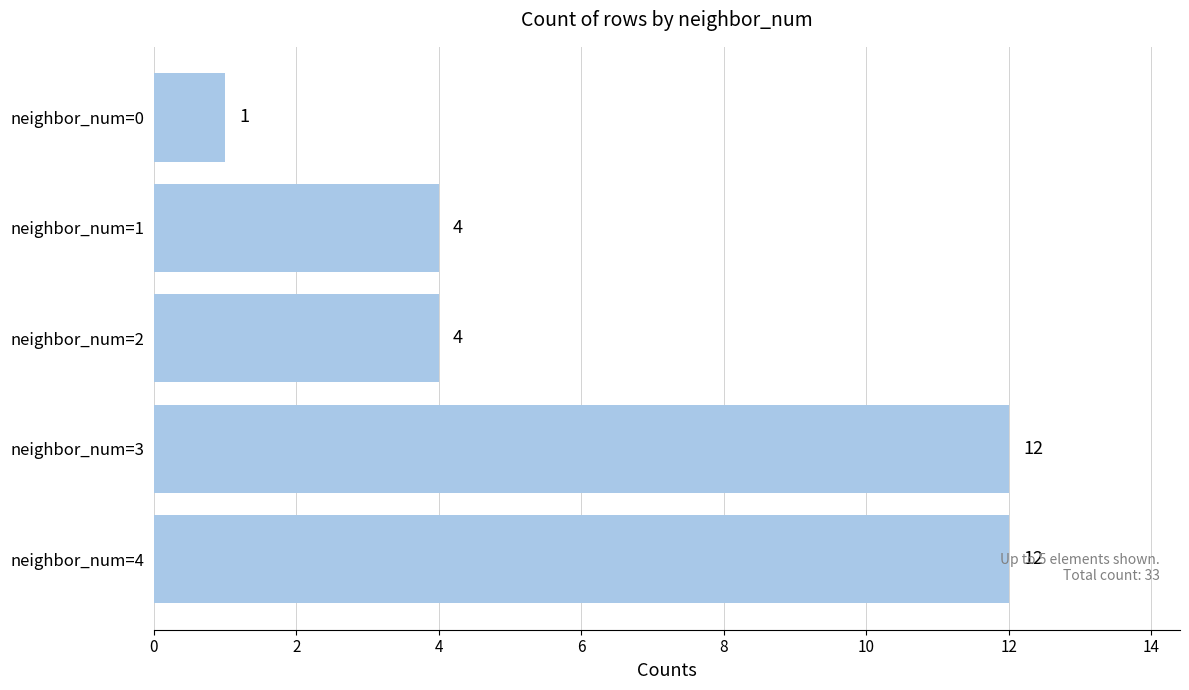

Between neighbor_num=0 and neighbor_num=2, which is larger?

neighbor_num=2